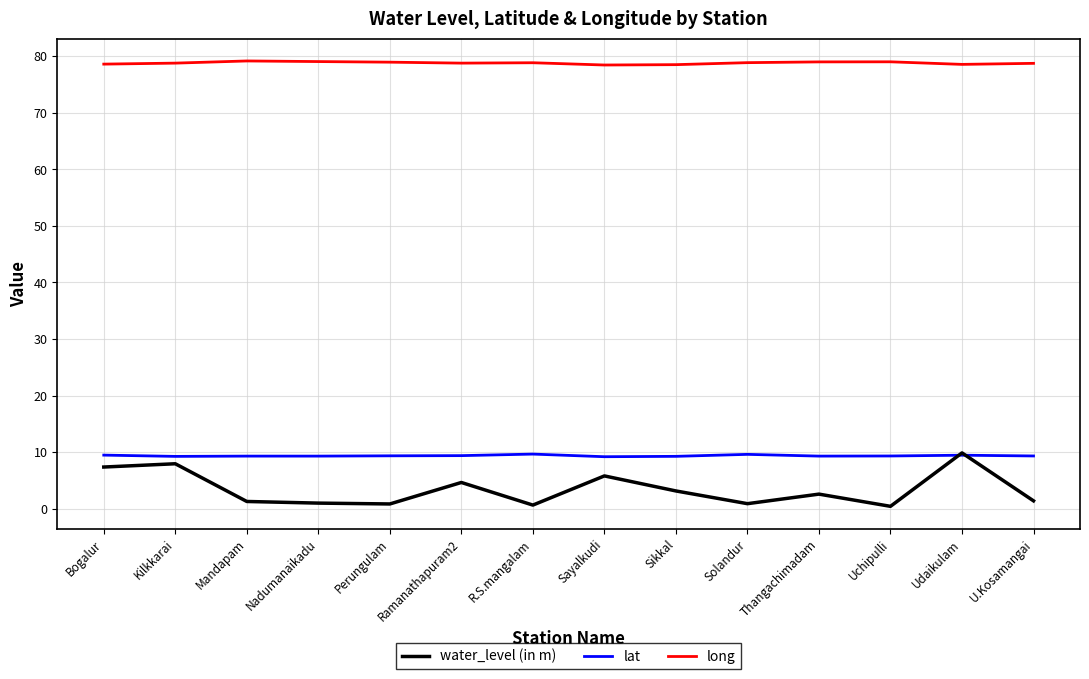

The lat series shows 9.4 at Udaikulam. True or false?

True